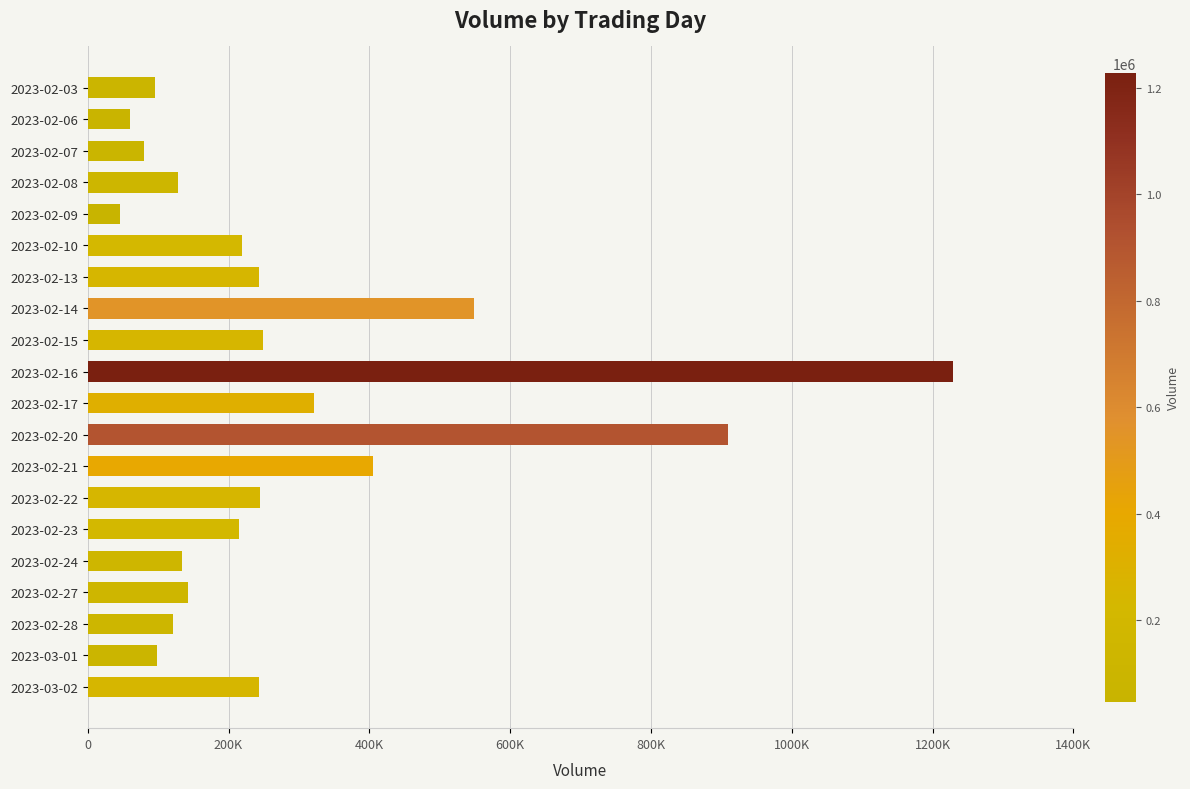

Are the bars horizontal?

Yes